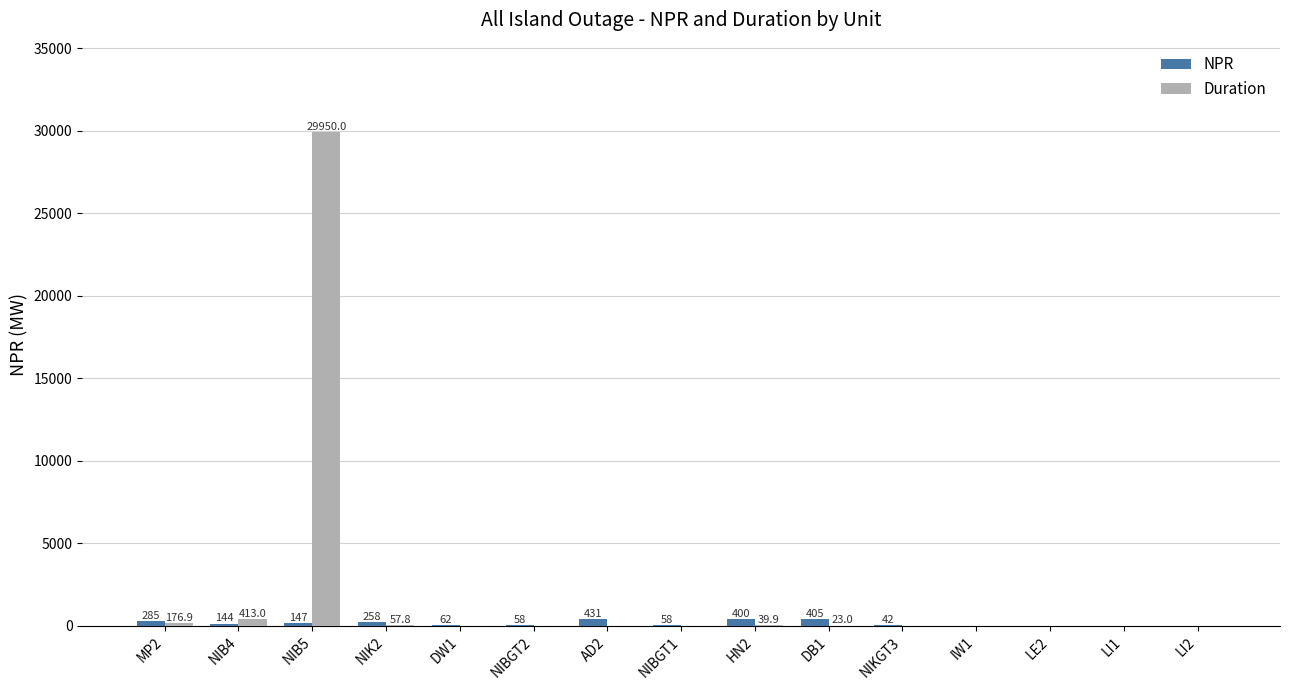

What is the total value across all series at NIKGT3?

47.0